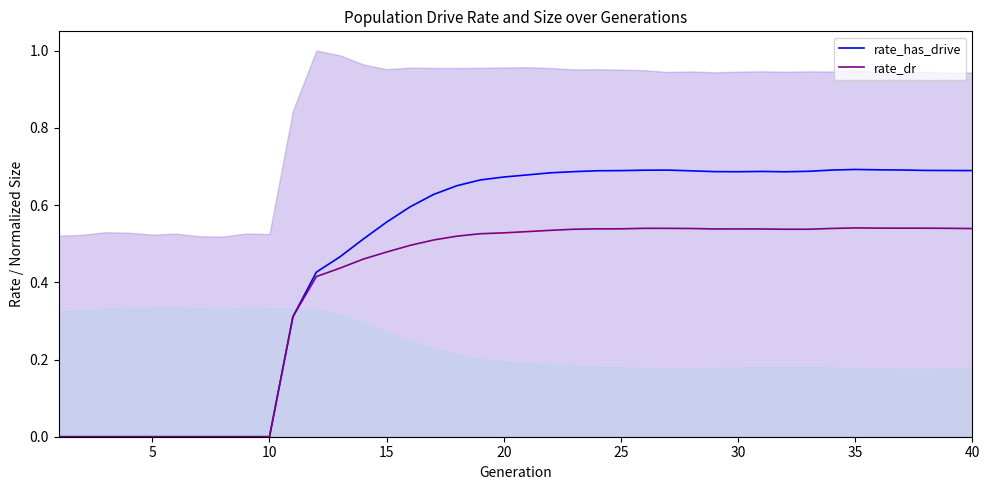

At 20, list the series in order from largest to smallest.

rate_has_drive, rate_dr